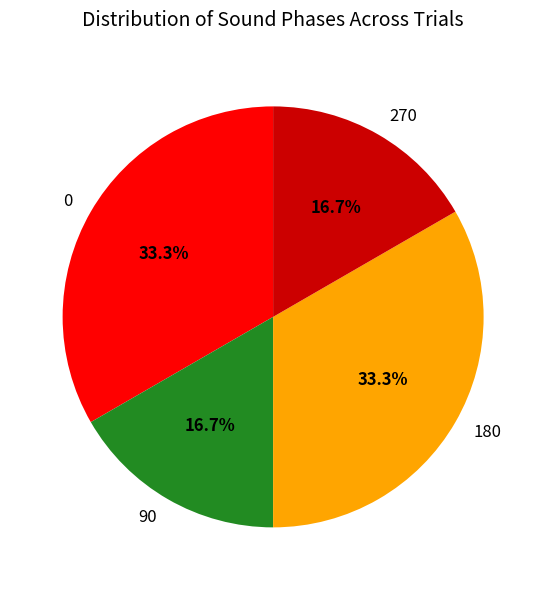

To the nearest percent, what percentage of the pie is 180?

33%